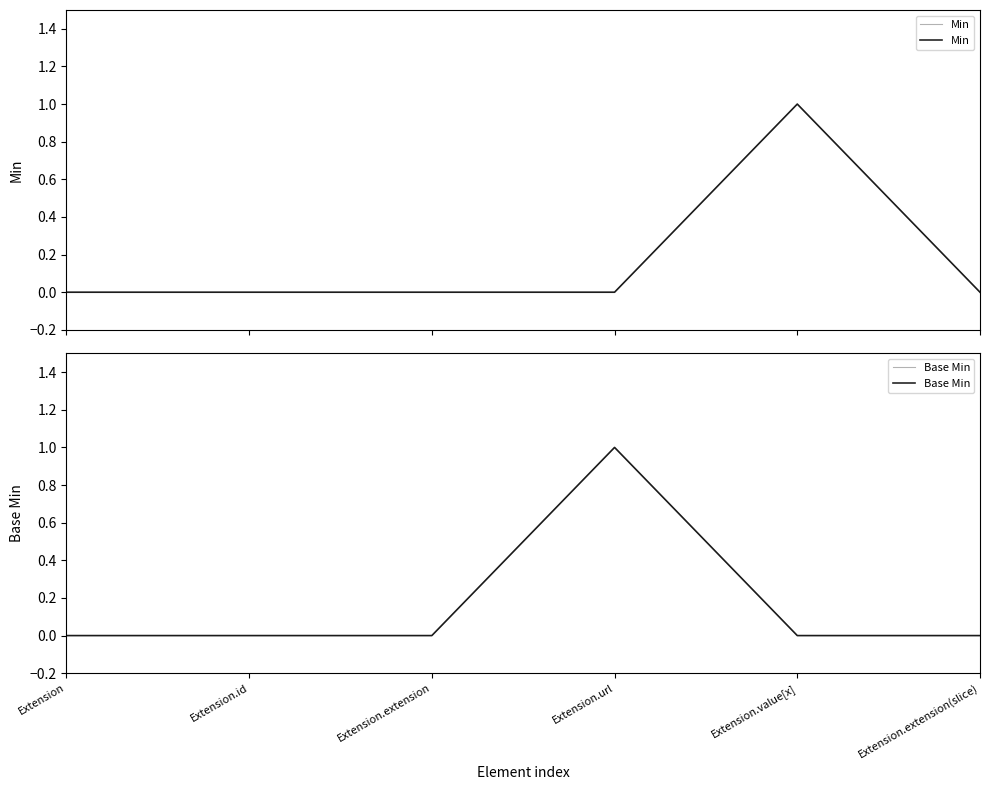

At which category is the sum across all series the highest?

Extension.url